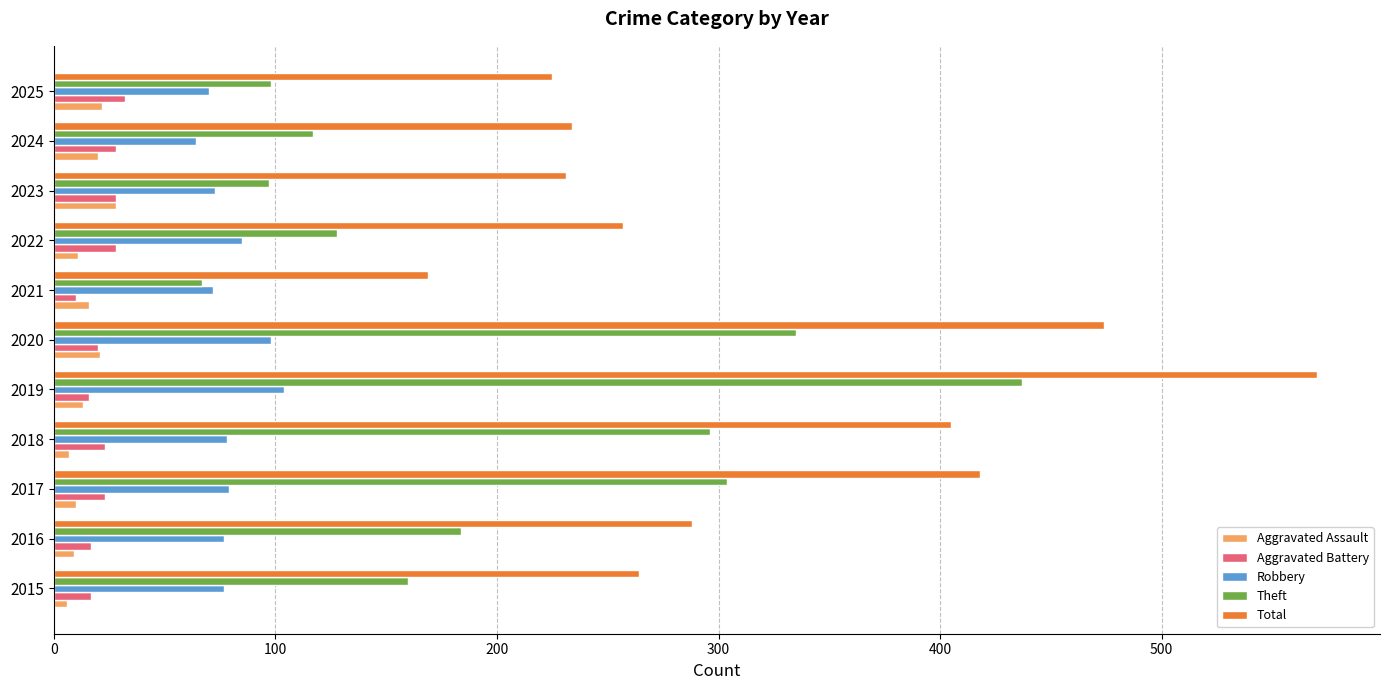

What are all the series names shown in the legend?

Aggravated Assault, Aggravated Battery, Robbery, Theft, Total